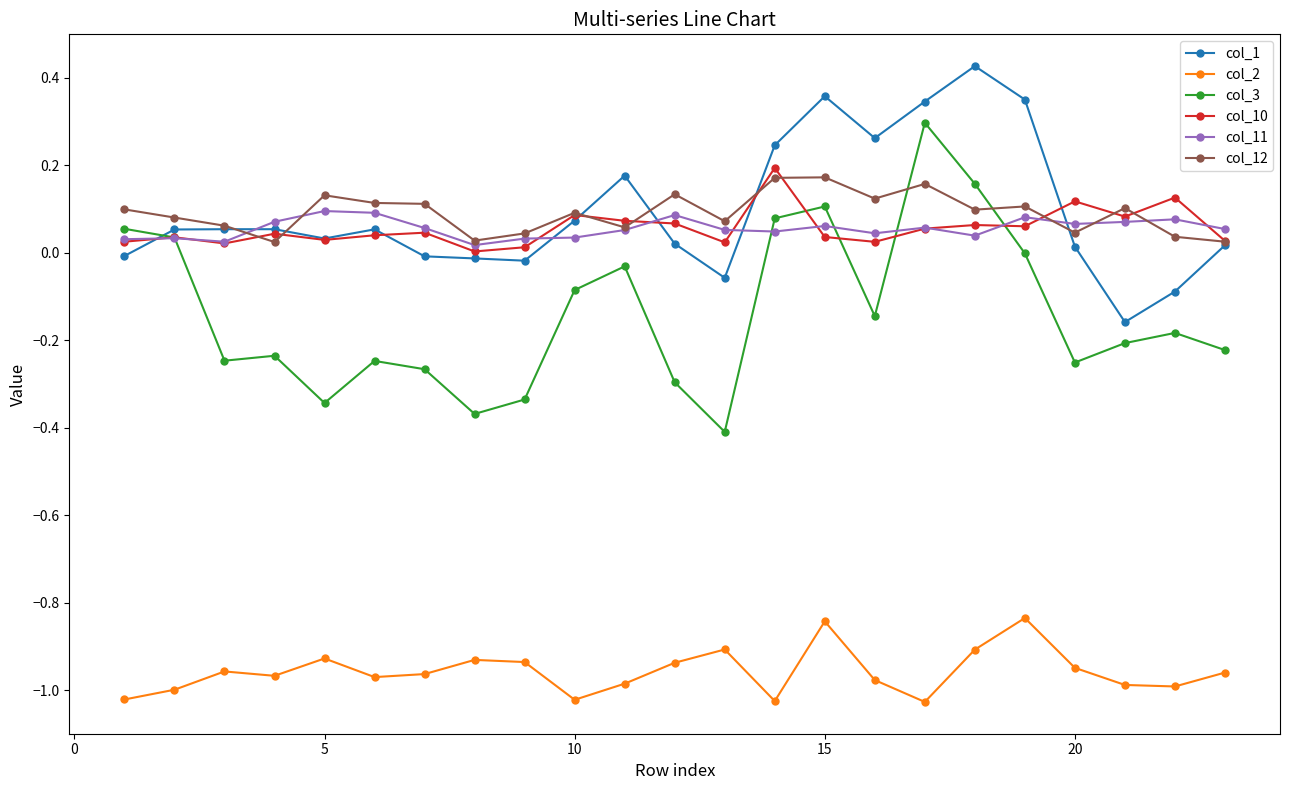

List the series in order of their peak value, highest first.

col_1, col_3, col_10, col_12, col_11, col_2